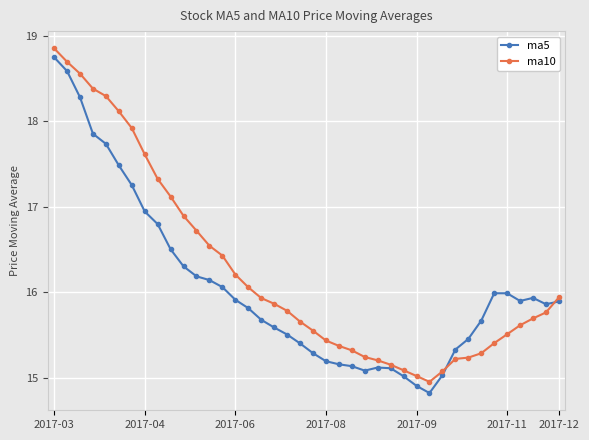

What is the minimum value shown in the chart?

14.8